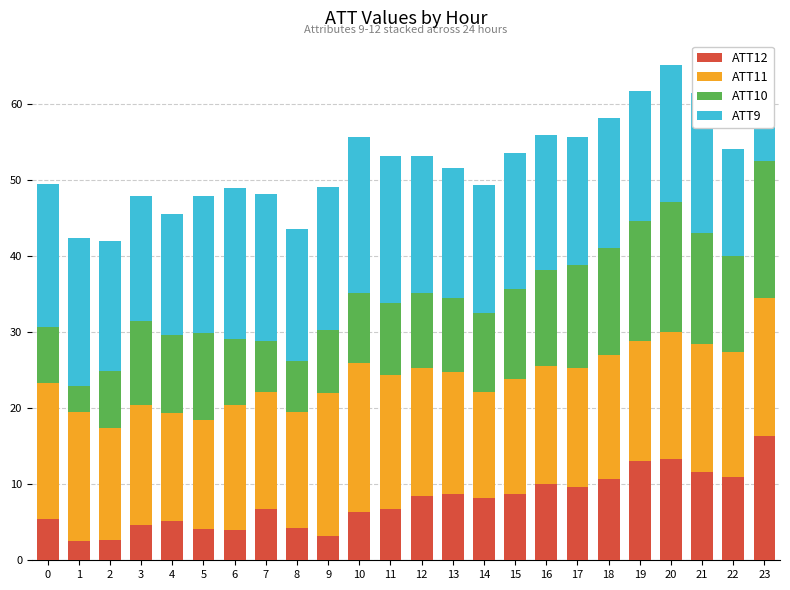

Read the ATT9 value at 1.

19.5